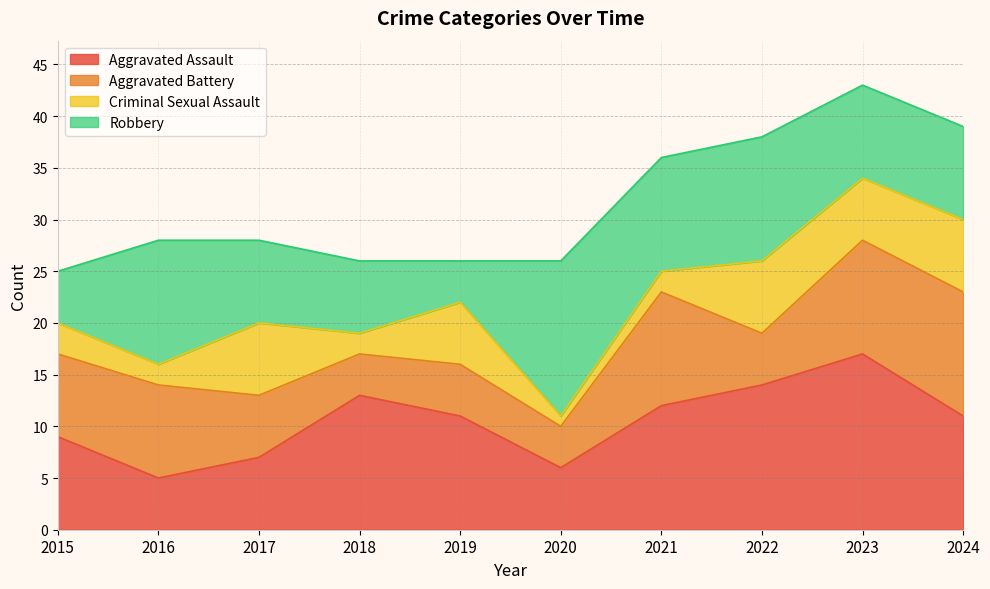

Between 2020 and 2017, which is larger?

2017